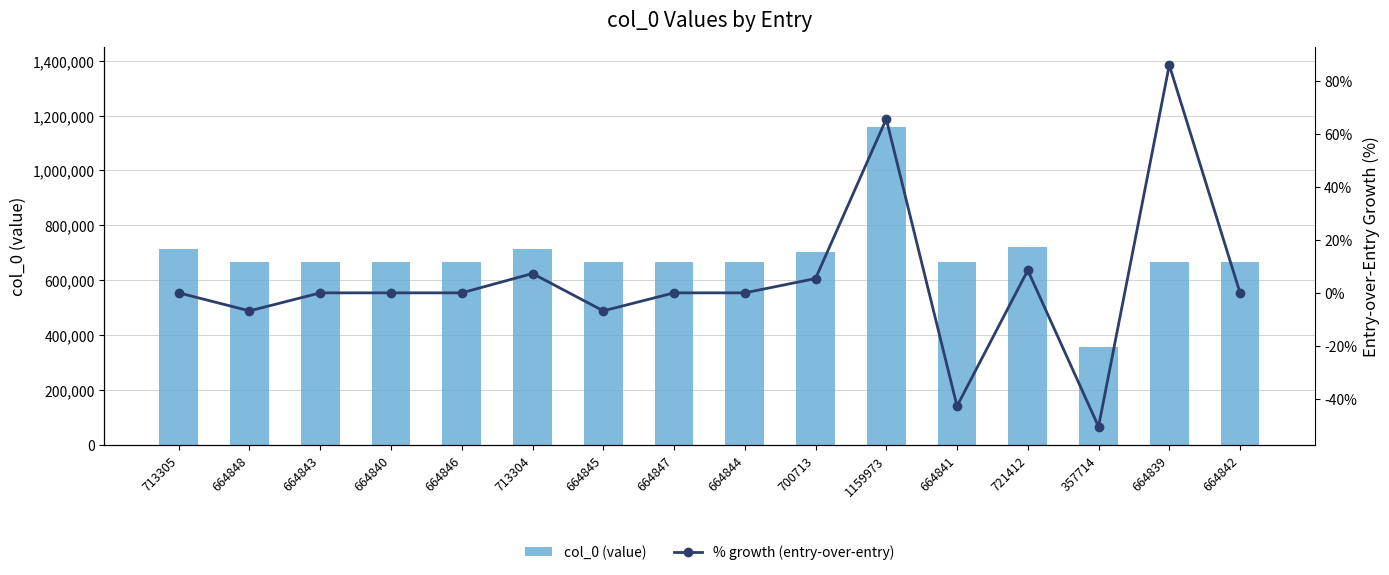

At which label is col_0 (value) closest to 758843?

721412